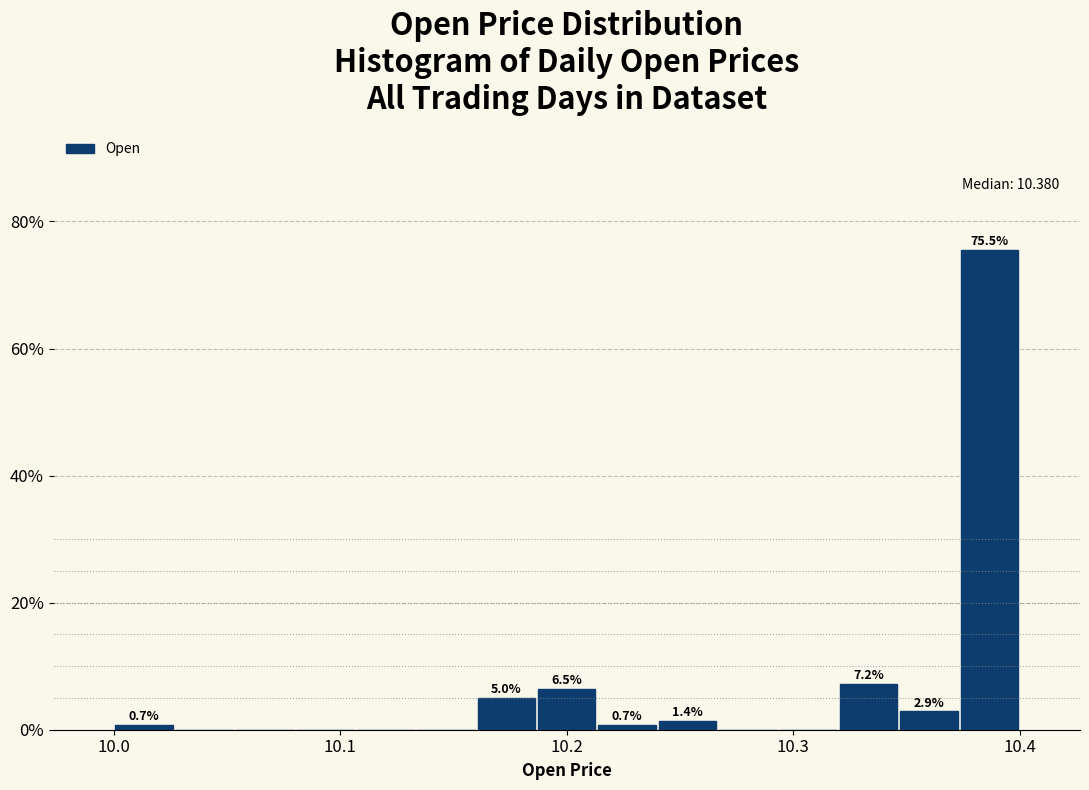

Around what value on the x-axis is the tallest bar? Give the approximate position of its centre, as read against the axis.

10.39